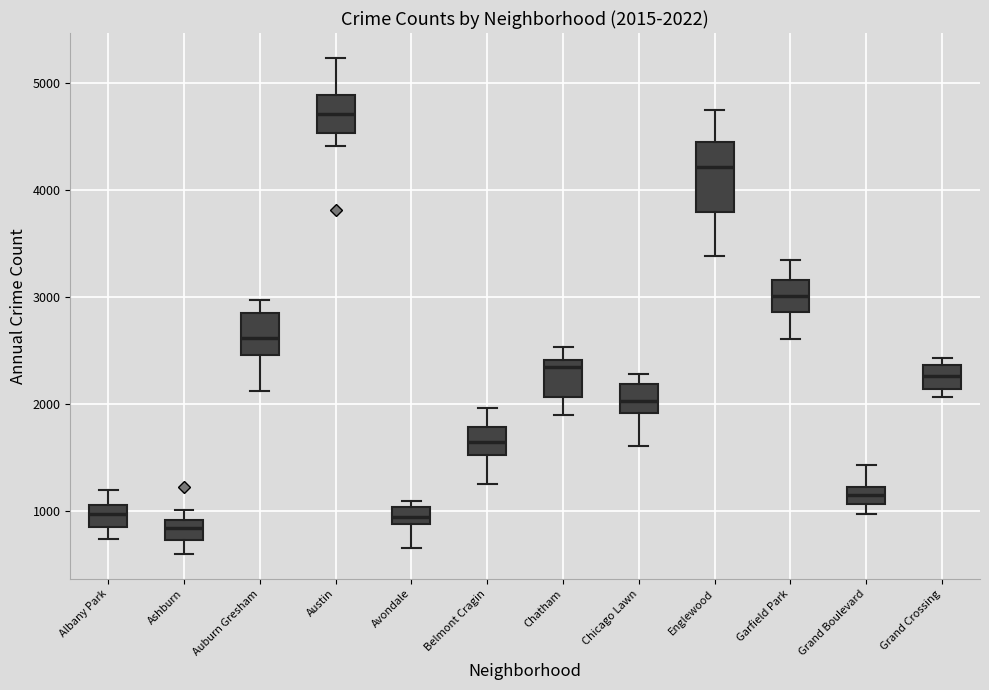

Which box is the tallest, from its lower edge to its upper edge?

Englewood